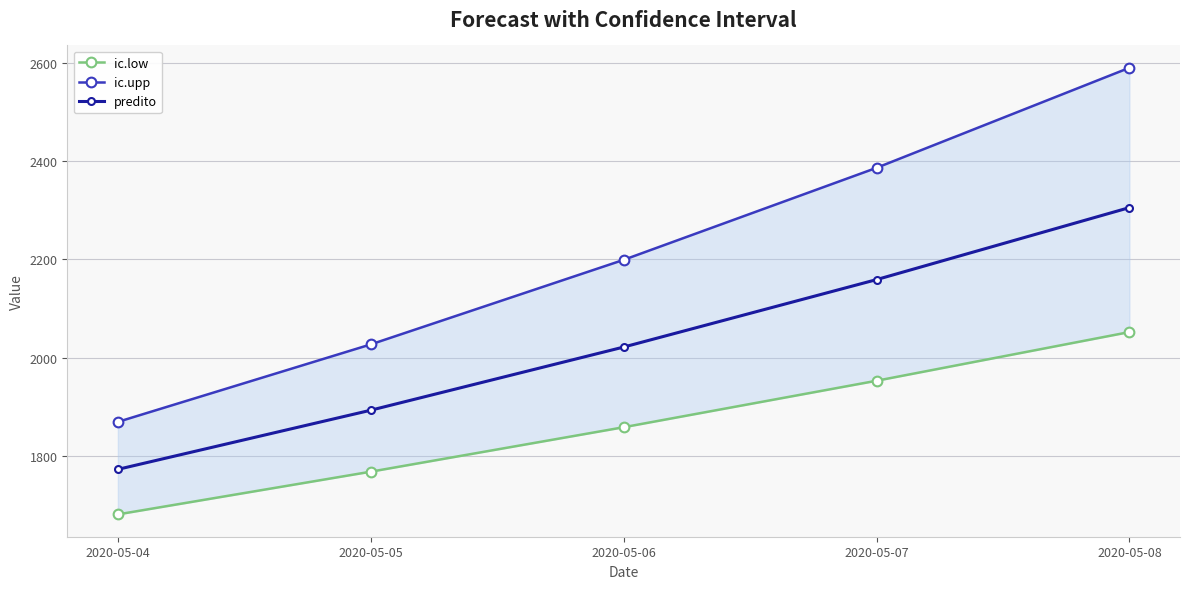

Reading right to left, what are all the values shown in this chart?

ic.low: 2052.2	1953.2	1858.7	1768.3	1681.4
ic.upp: 2589.6	2386.1	2199.0	2027.1	1869.5
predito: 2305.3	2158.8	2021.7	1893.3	1773.0